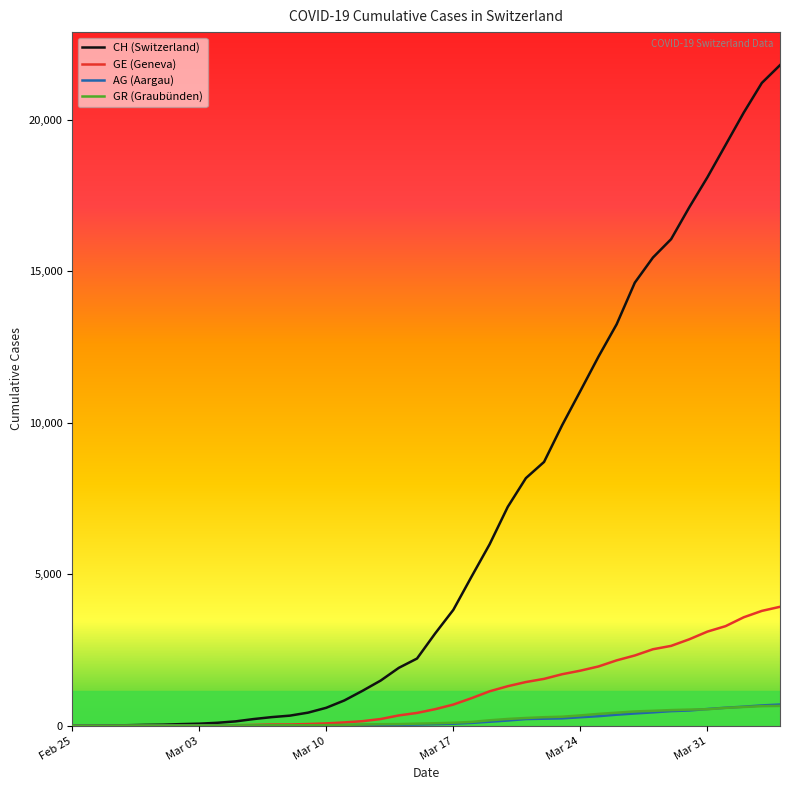

What are all the series names shown in the legend?

CH (Switzerland), GE (Geneva), AG (Aargau), GR (Graubünden)